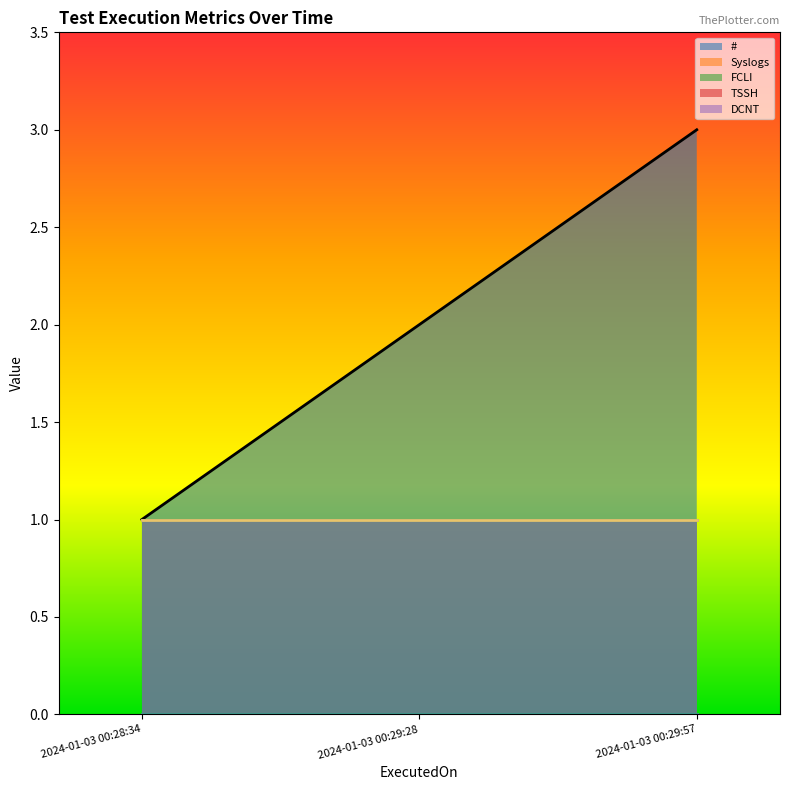

At which label is TSSH closest to 0?

2024-01-03 00:28:34